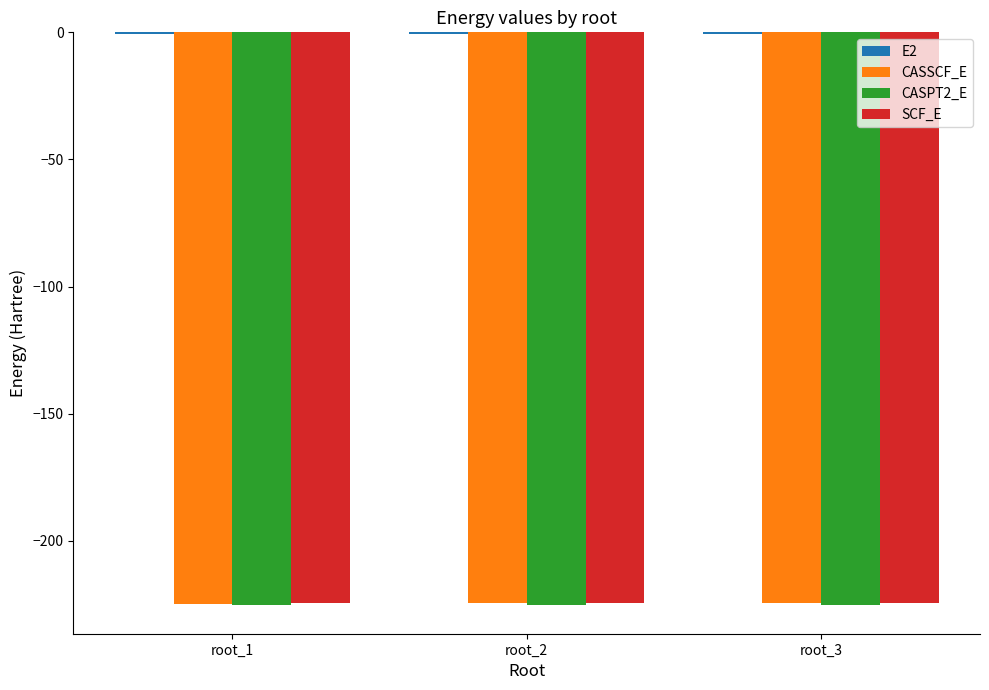

What is the maximum value for CASPT2_E?

-225.2